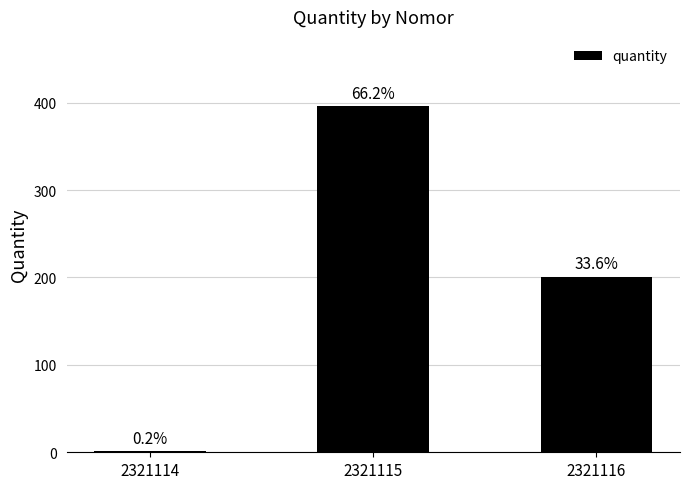

What is the value of the 3rd bar from the left?

201